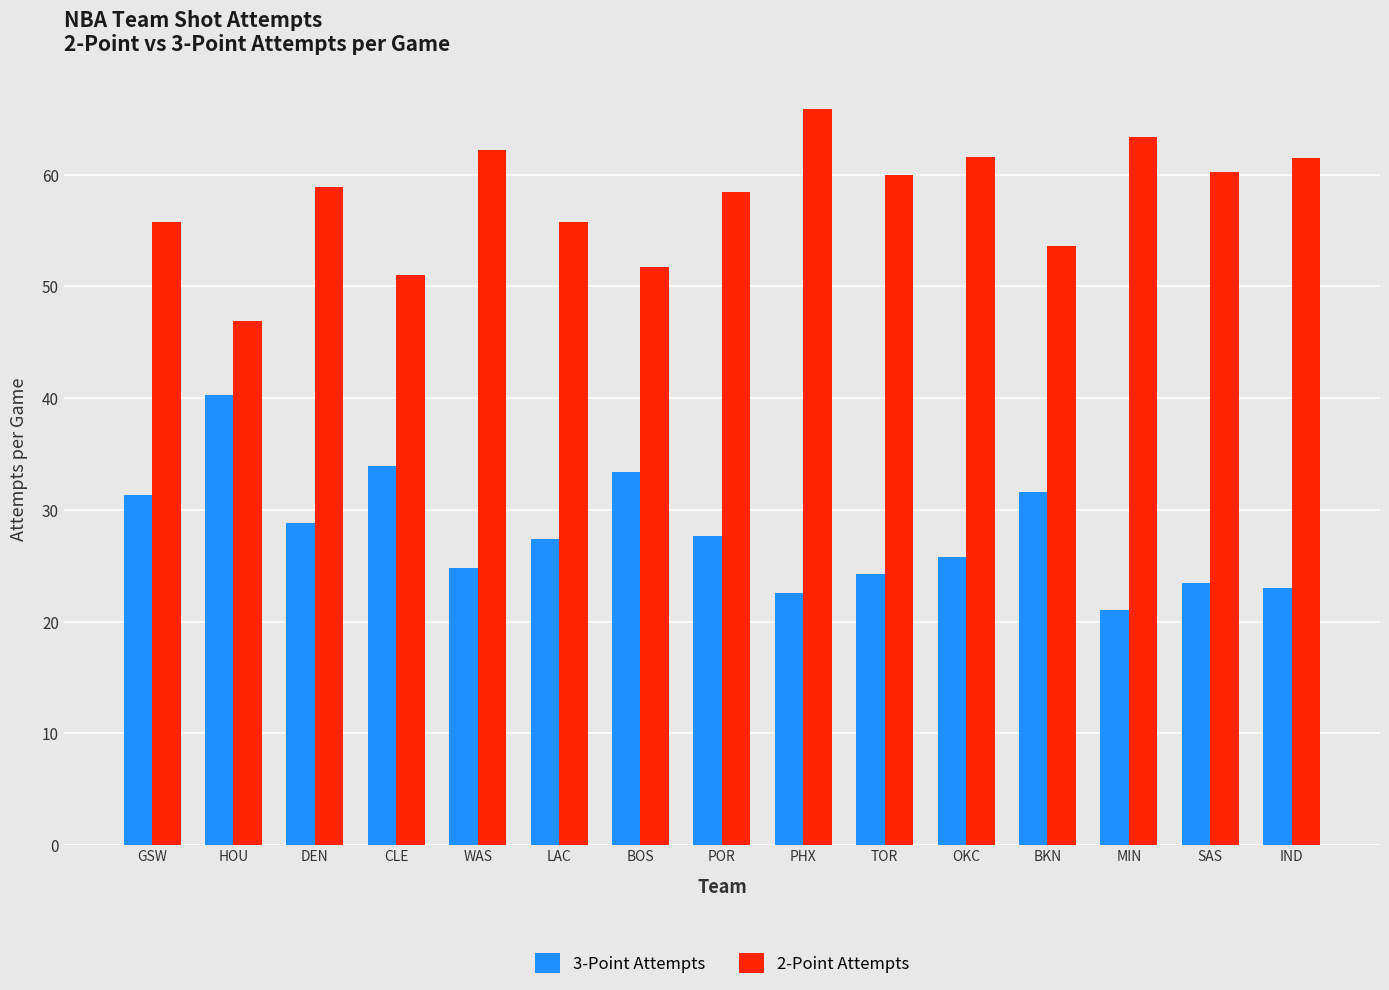

Rank the series at OKC from lowest to highest value.

3-Point Attempts, 2-Point Attempts